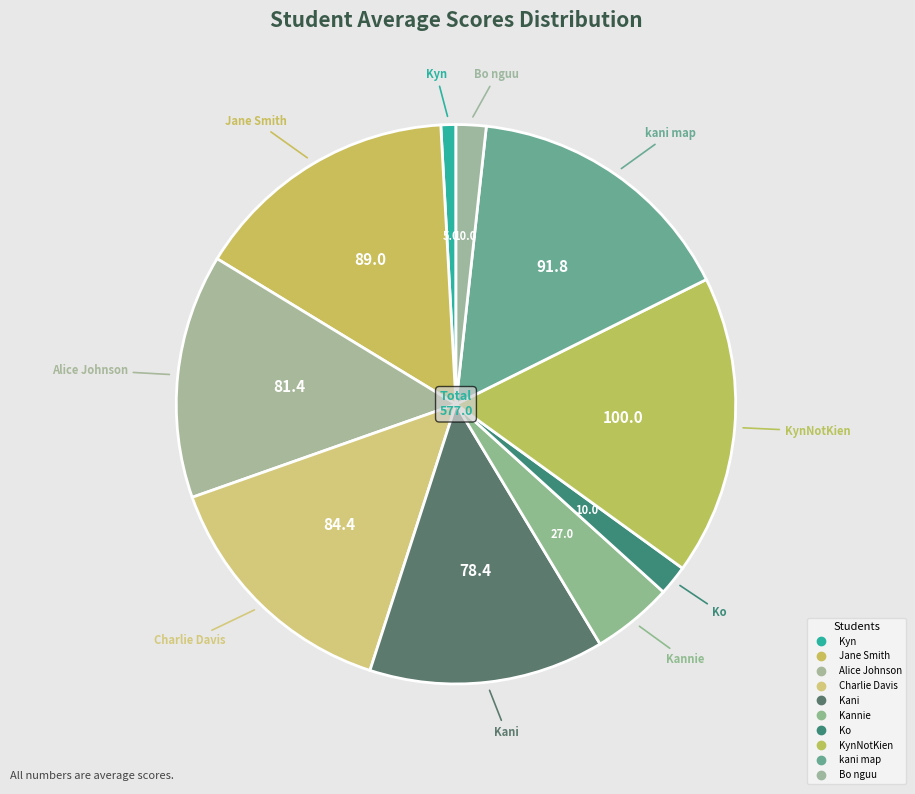

How many slices are in this pie chart?

10